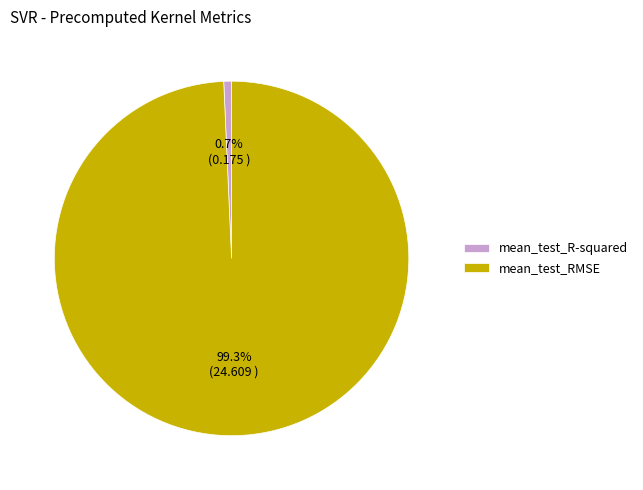

To the nearest percent, what percentage of the pie is mean_test_RMSE?

99%